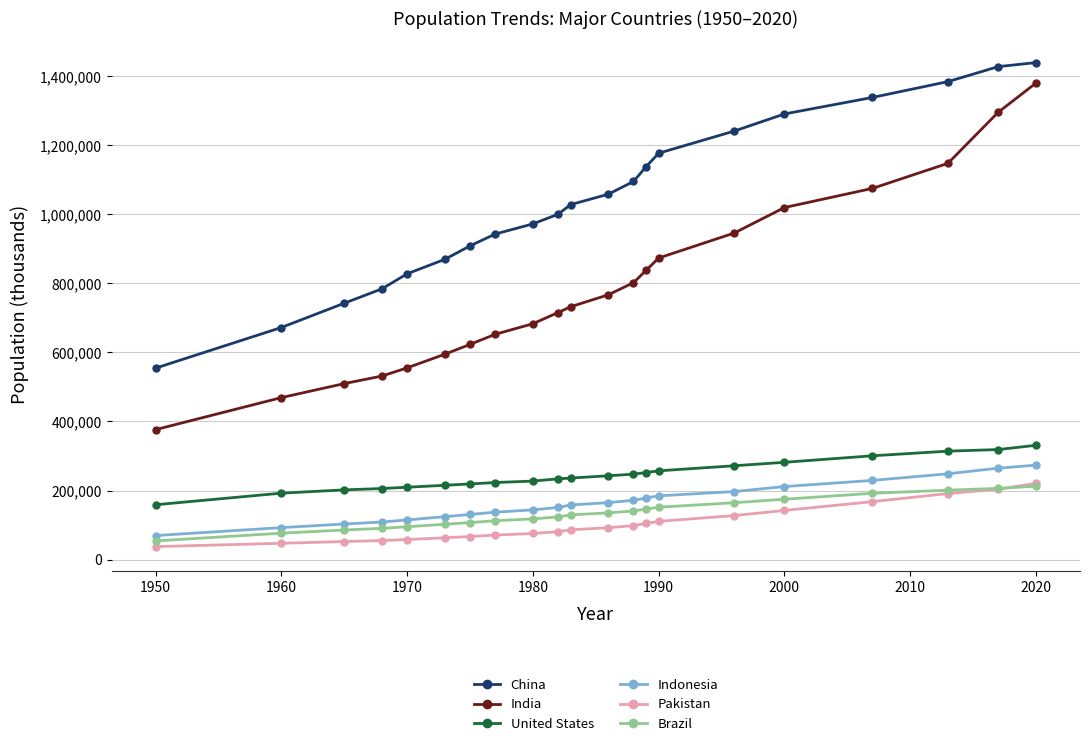

How many data points in India are less than 732239?

10